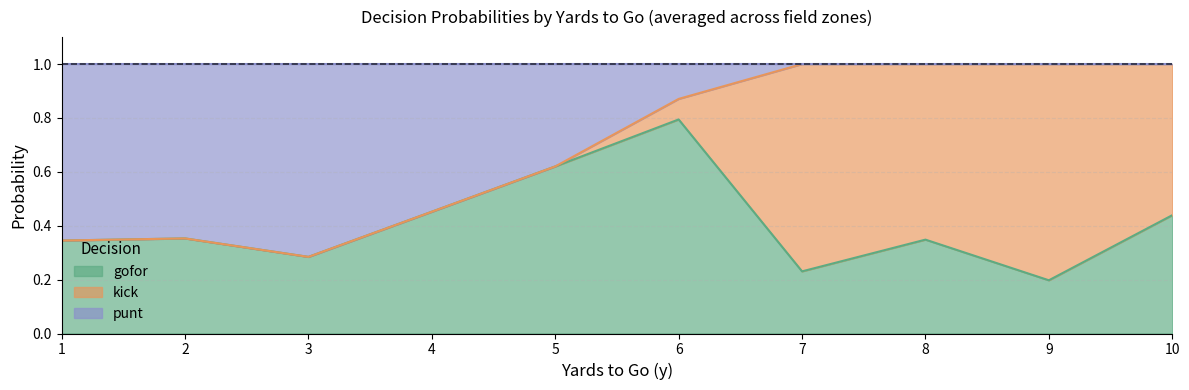

Which category has the highest value in the gofor series?

6